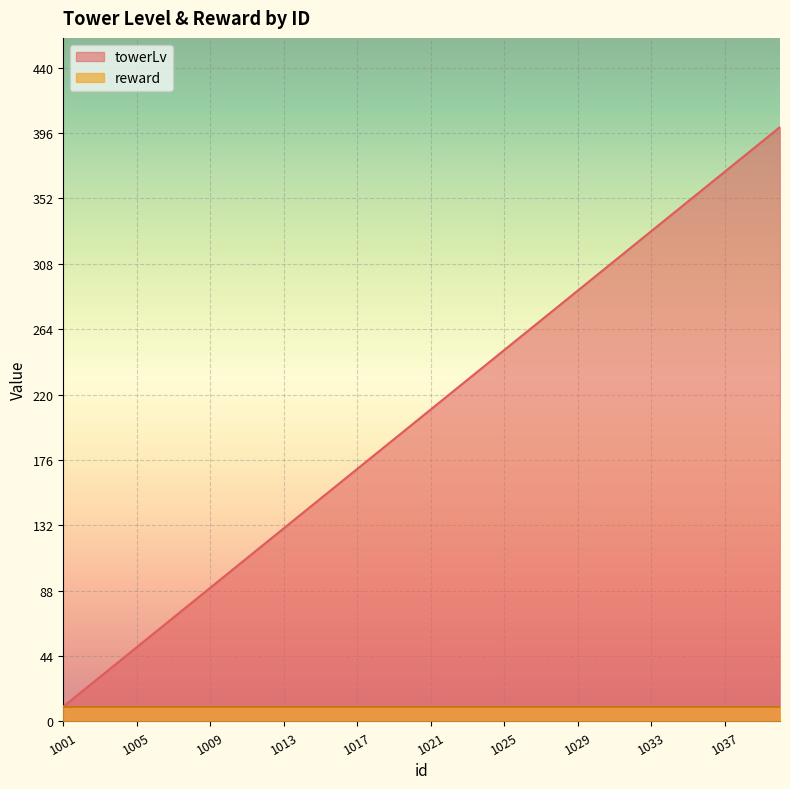

The chart shows a value of 97 at 1014. True or false?

False